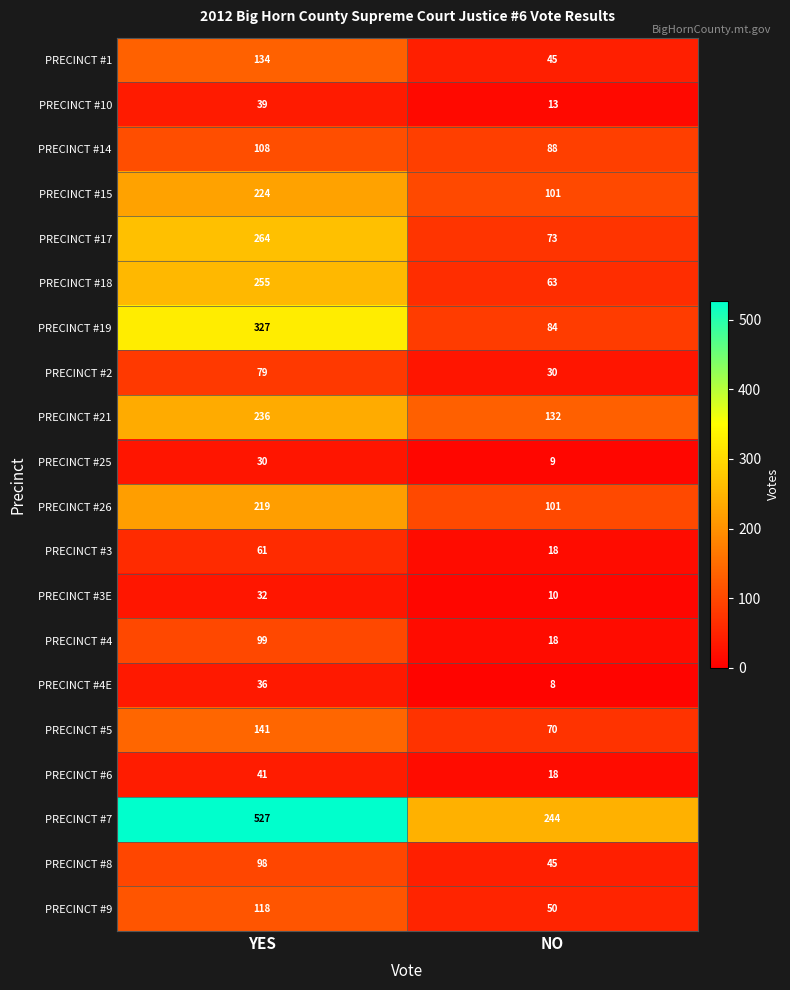

Which series has the largest range (max minus min)?

PRECINCT #7